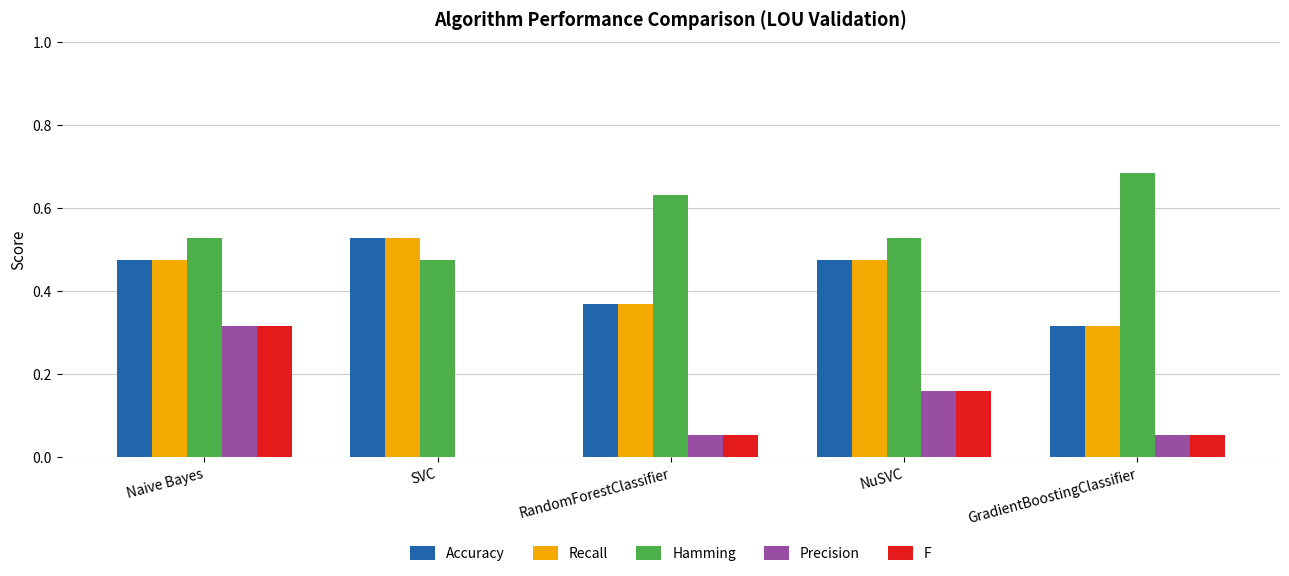

Which category has the highest value across all series?

GradientBoostingClassifier